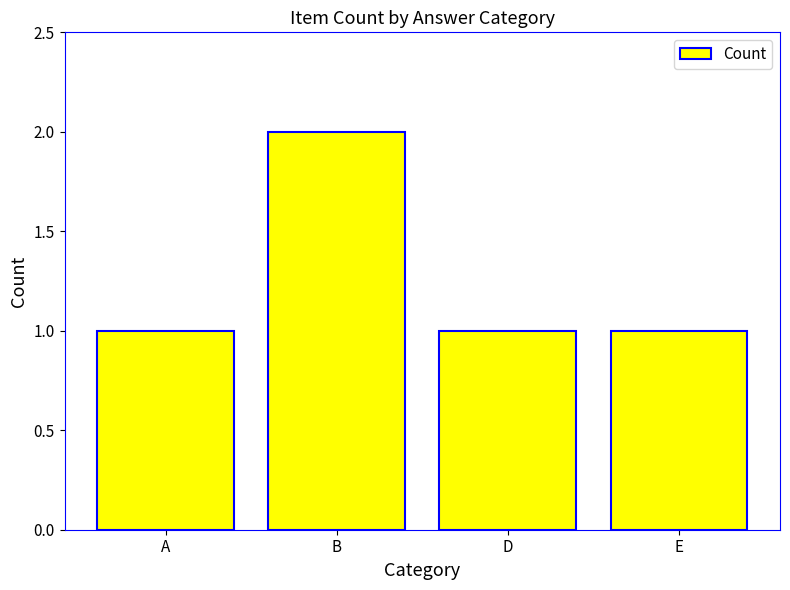

Reading right to left, extract all data points from this chart.

1	1	2	1